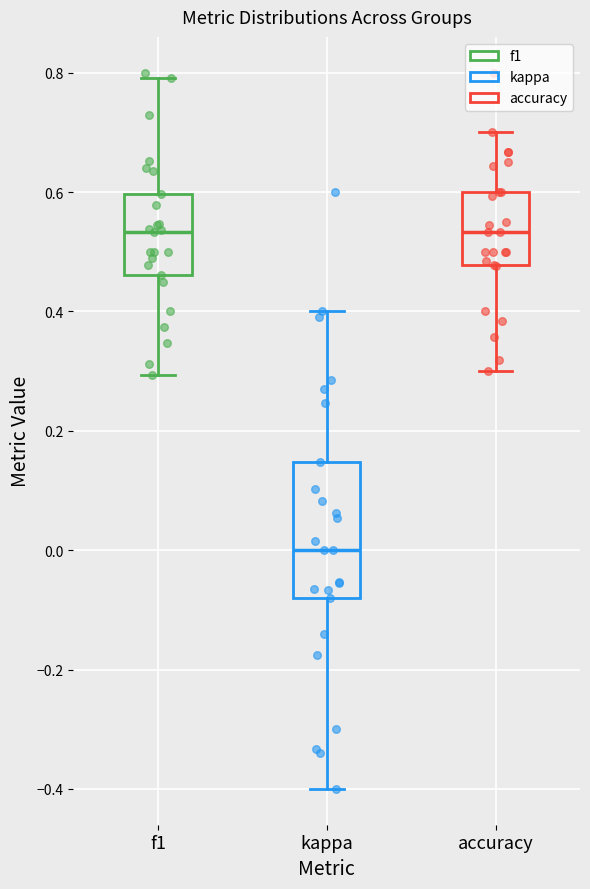

Reading left to right, transcribe this box plot: for each box, give where its median line is, the range the box spans, and where its two whiskers end, as read against the y-axis. The values are not printed on the chart, so give them approximately, as read against the axis.

f1: median 0.54, box 0.46 to 0.60, whiskers 0.30 to 0.80
kappa: median 0.00, box -0.08 to 0.14, whiskers -0.40 to 0.40
accuracy: median 0.54, box 0.48 to 0.60, whiskers 0.30 to 0.70